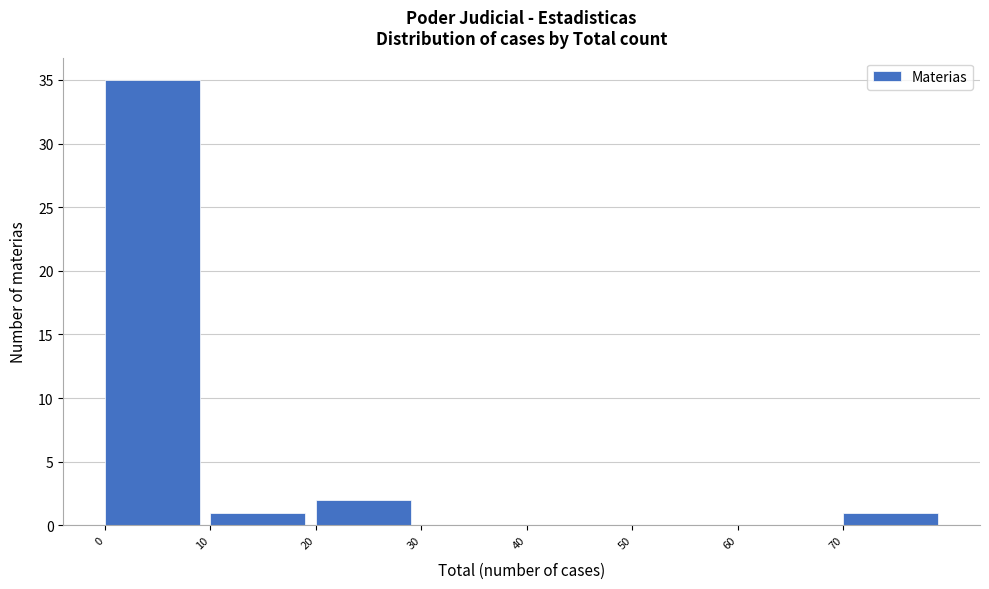

What is the height of the bar covering 20 to 30 on the x-axis? The values are not printed on the chart, so give them approximately, as read against the axis.

2